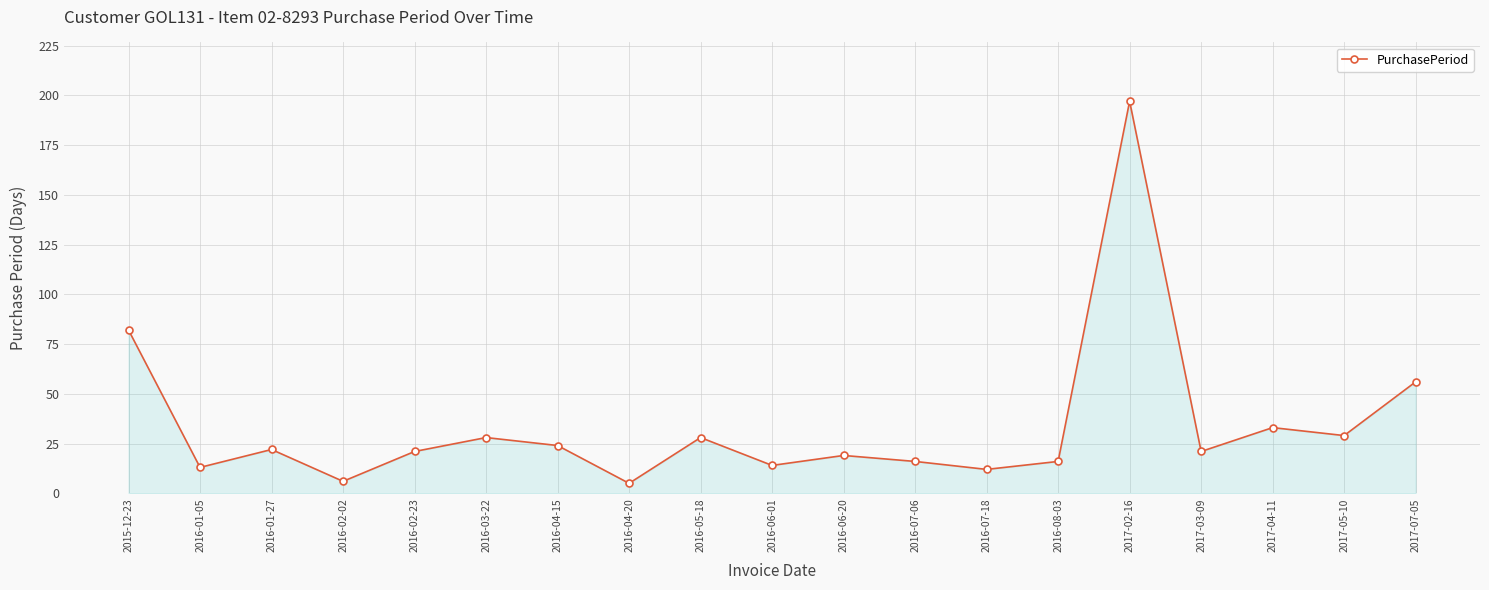

How many interior local valleys (lower than both neighbors) does the data have?

7